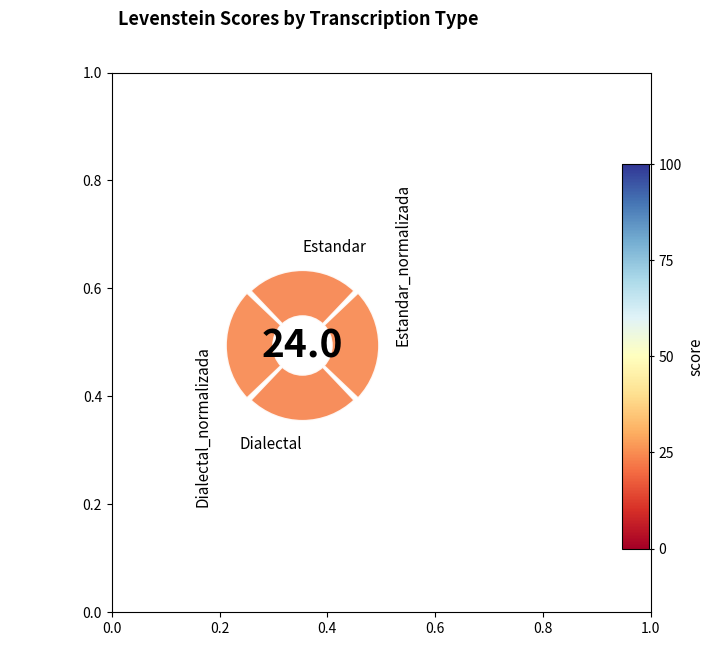

Is 0° the majority of the pie?

No